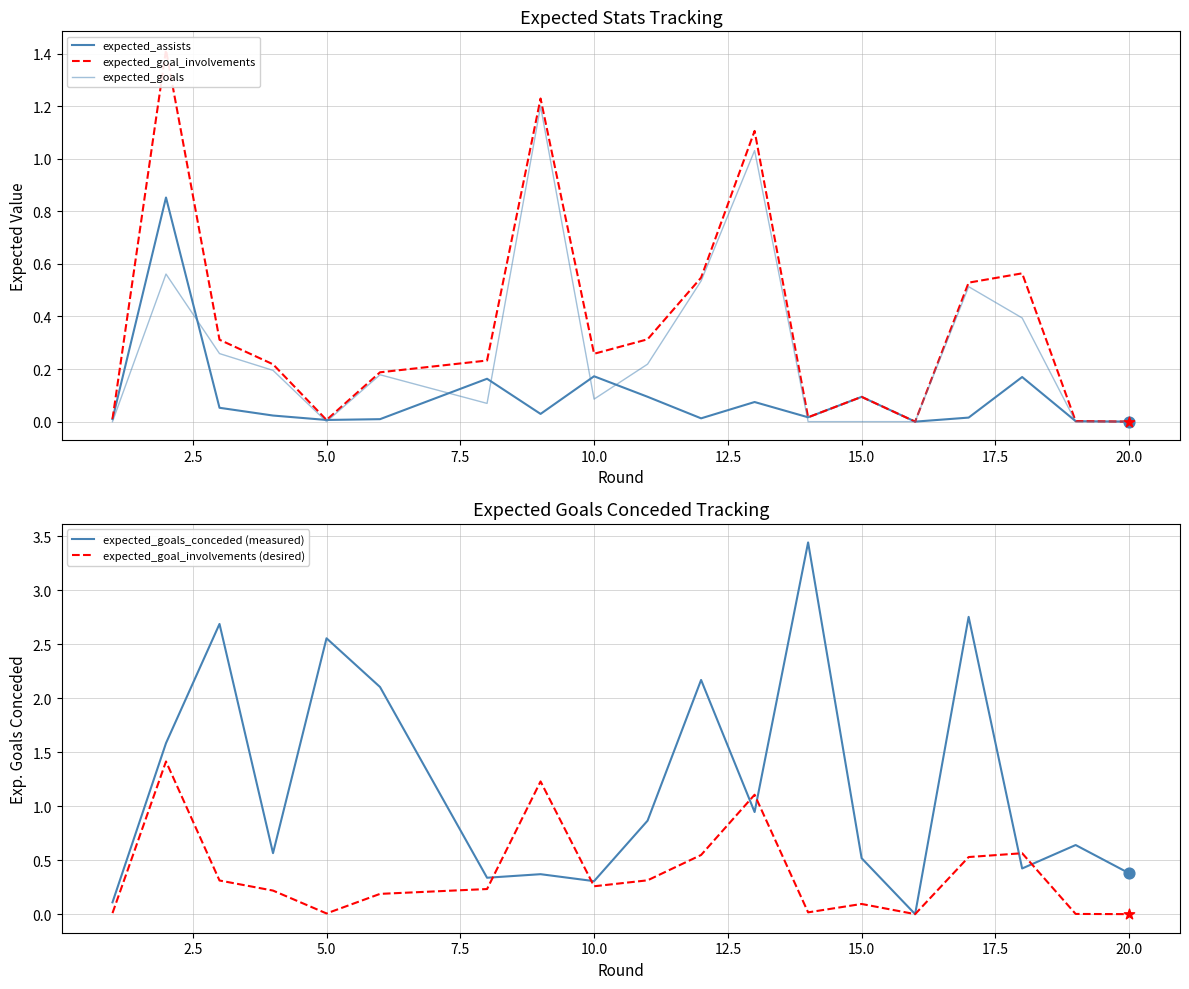

What is the maximum value for expected_goal_involvements (desired)?

1.4